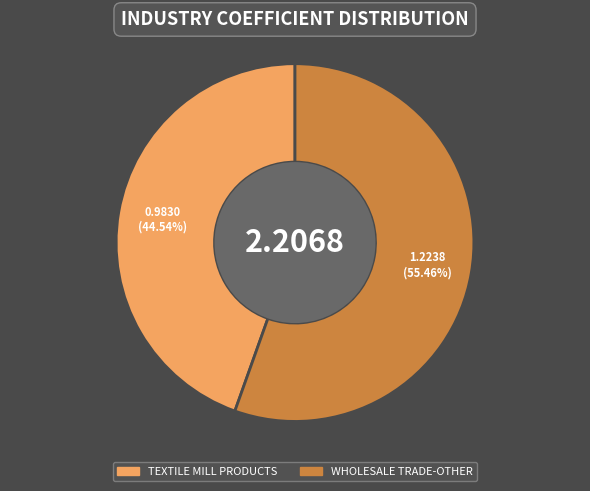

To the nearest percent, what portion does WHOLESALE TRADE-OTHER represent?

55%